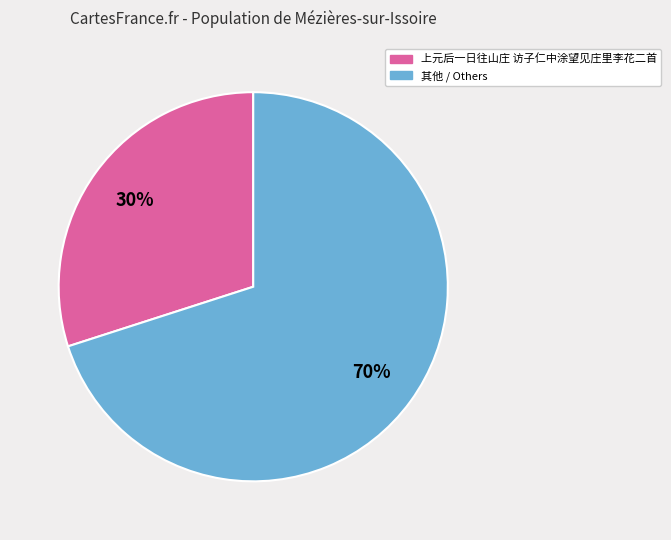

The 其他 / Others slice represents 70% of the pie. True or false?

True